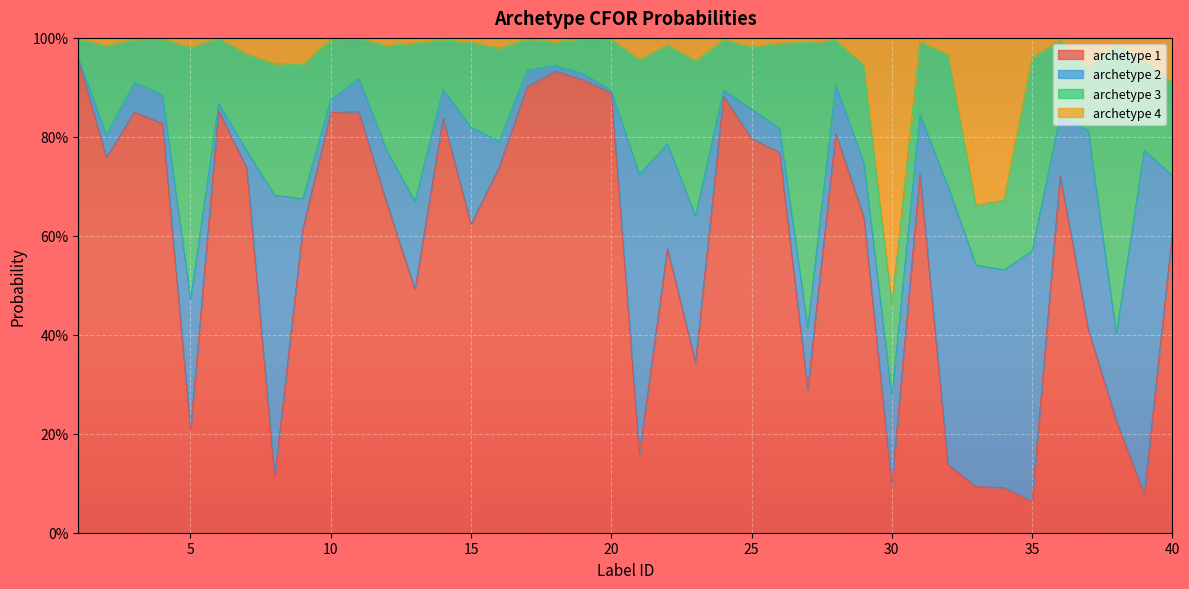

What are all the series names shown in the legend?

archetype 1, archetype 2, archetype 3, archetype 4